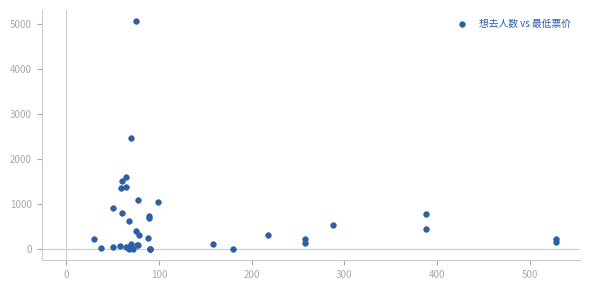

What Y value in the scatter plot is closest to 2532?

2467